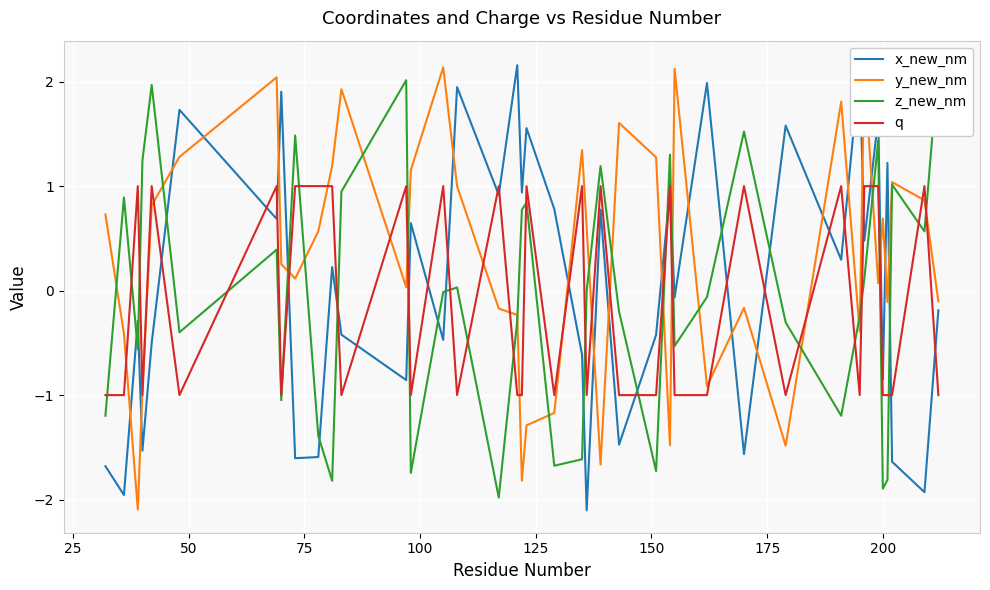

What is the lowest value of the x_new_nm series?

-2.1